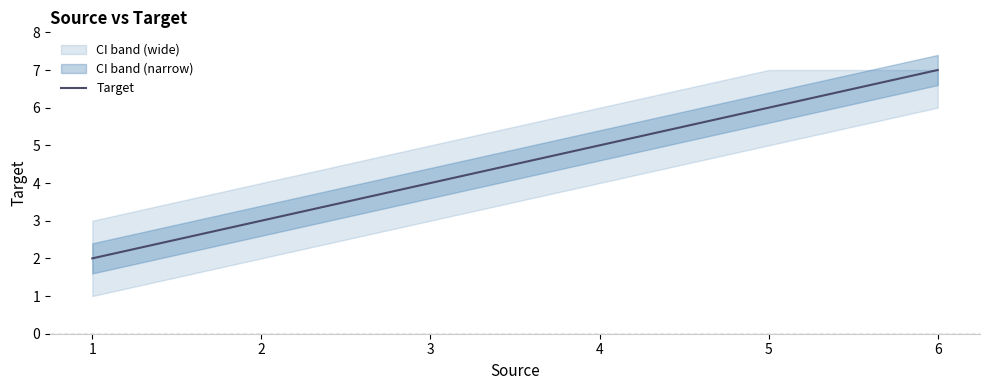

Rank the categories by value from lowest to highest.

1, 2, 3, 4, 5, 6